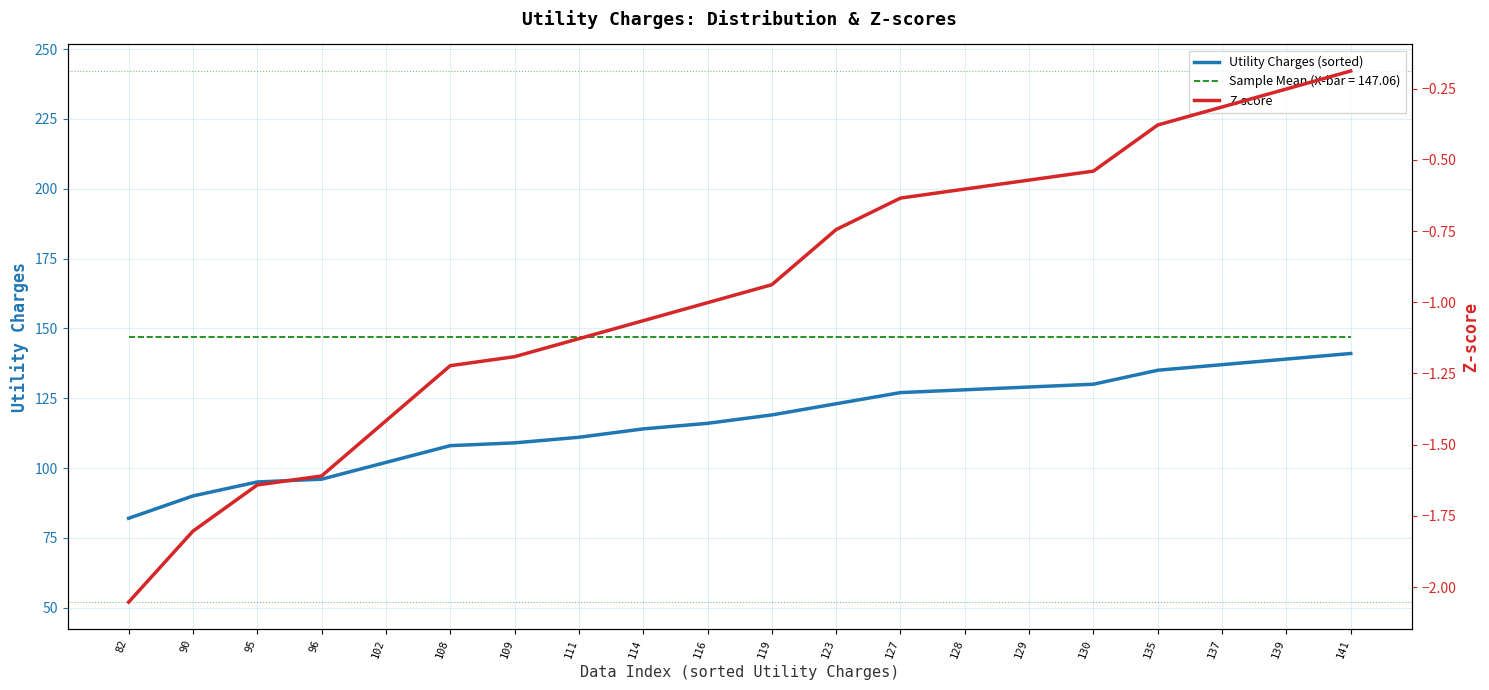

What is the value of the Z-score point at the 12th from the left?

-0.7